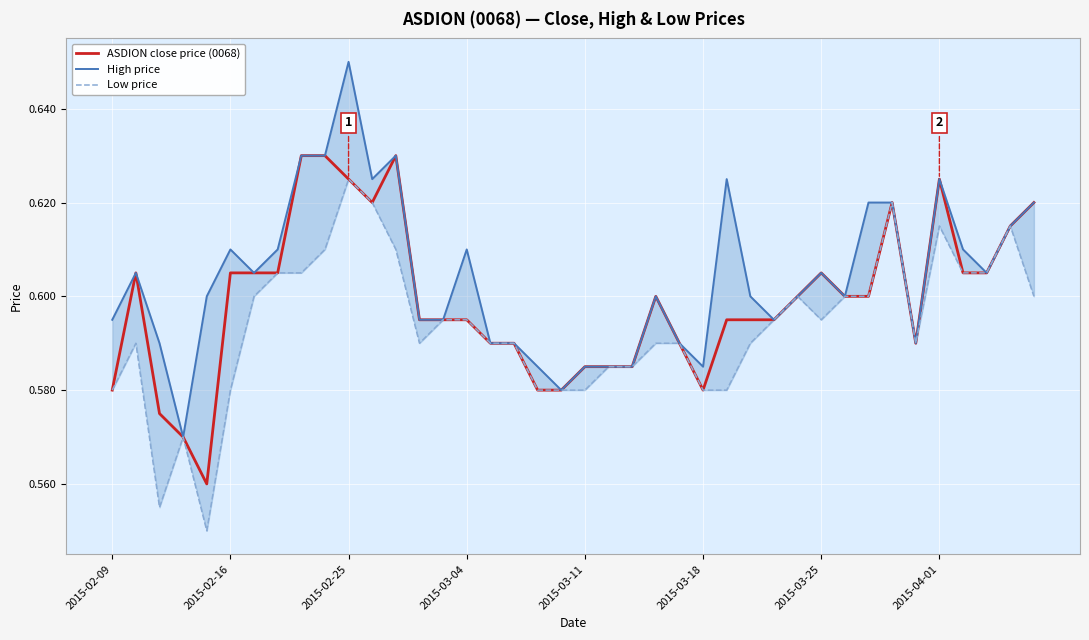

Is it true that ASDION close price (0068) equals 0.4 at 2015-03-18?

False